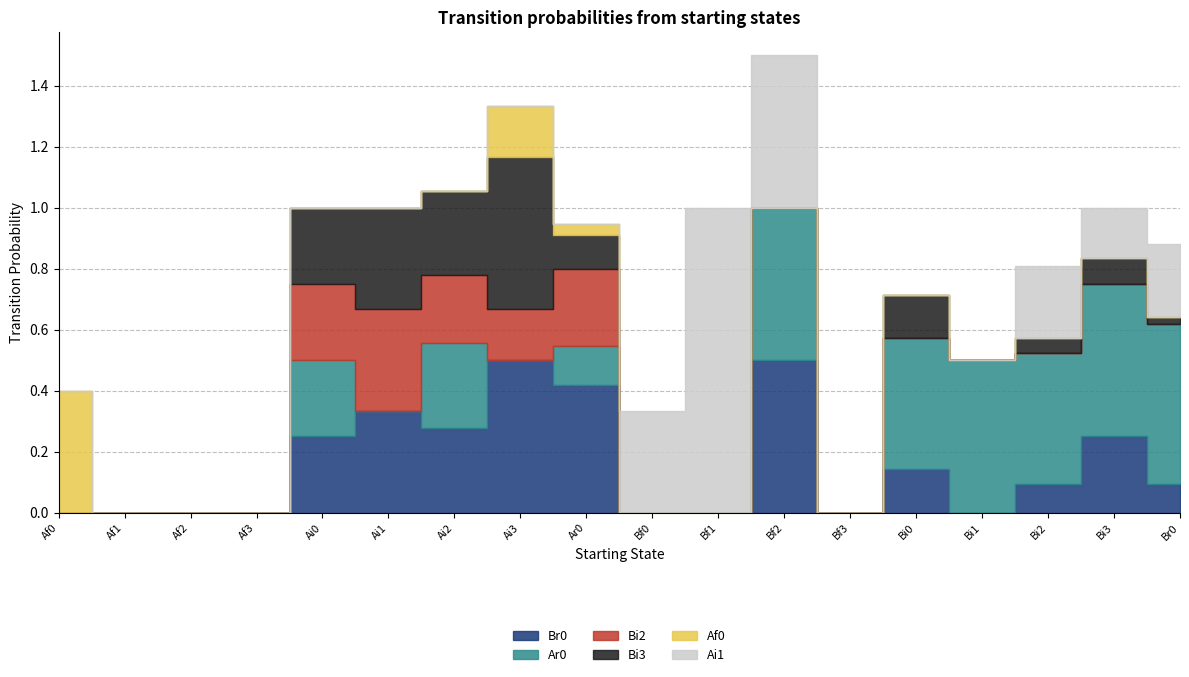

True or false: Ar0 has more than 0 interior local peaks.

True